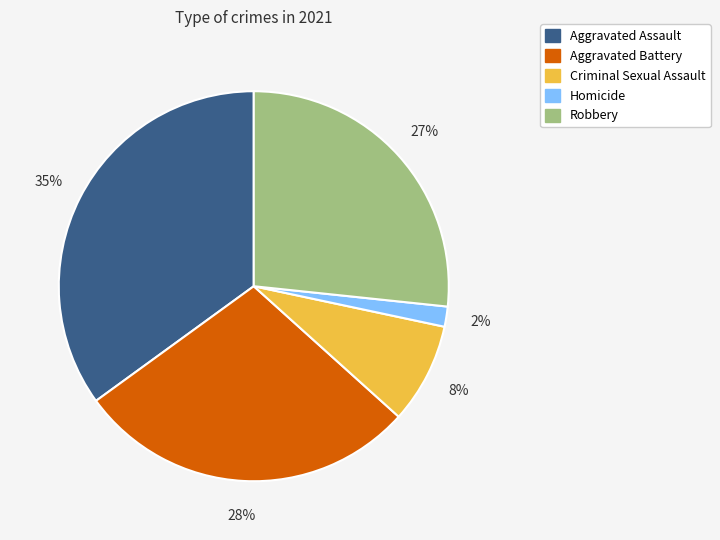

To the nearest percent, what is the combined percentage of Aggravated Assault and Aggravated Battery?

63%